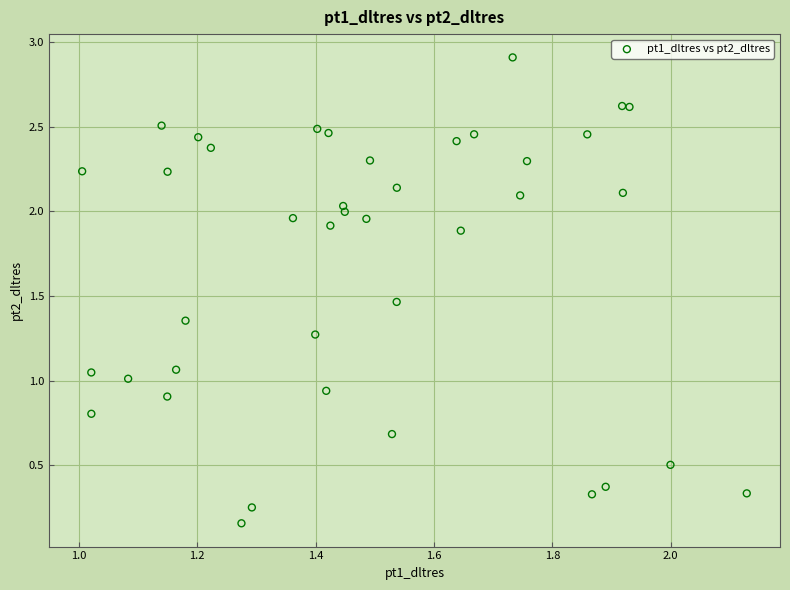

What is the range of Y values (max minus min)?

2.8